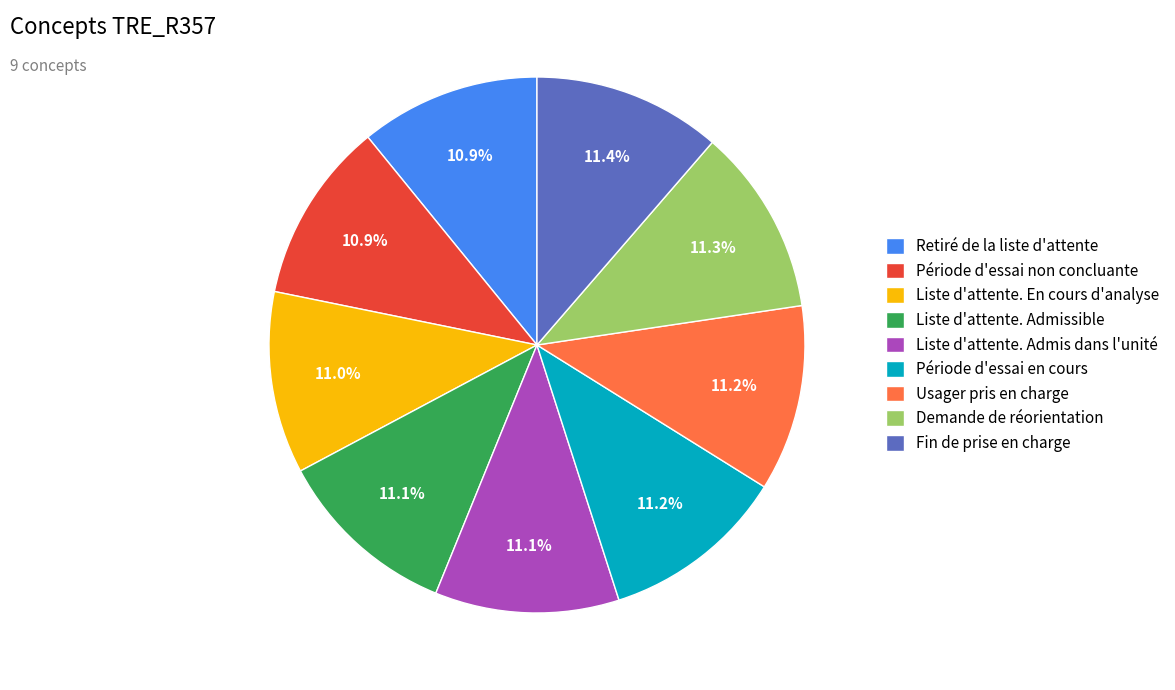

To the nearest percent, what percentage of the pie is Demande de réorientation?

11%